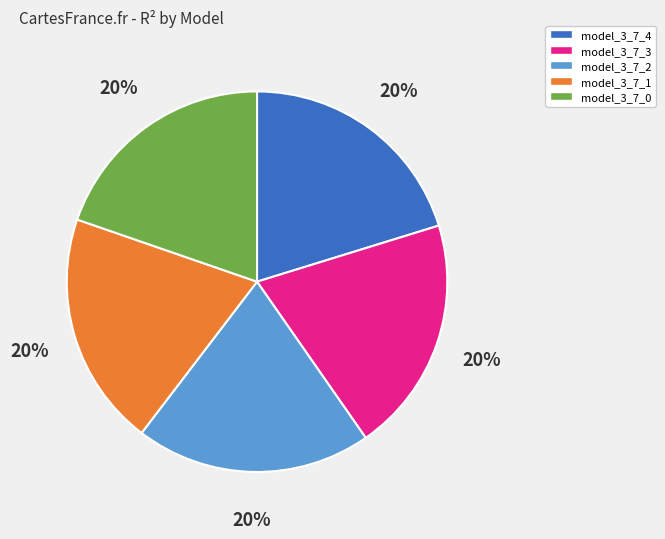

True or false: model_3_7_2 accounts for 28% of the total.

False